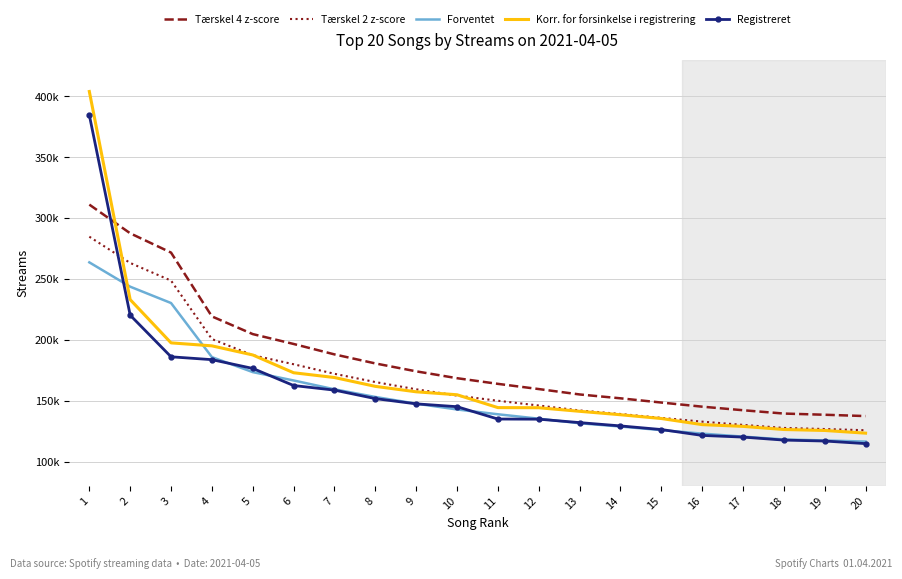

Which series has the largest range (max minus min)?

Korr. for forsinkelse i registrering